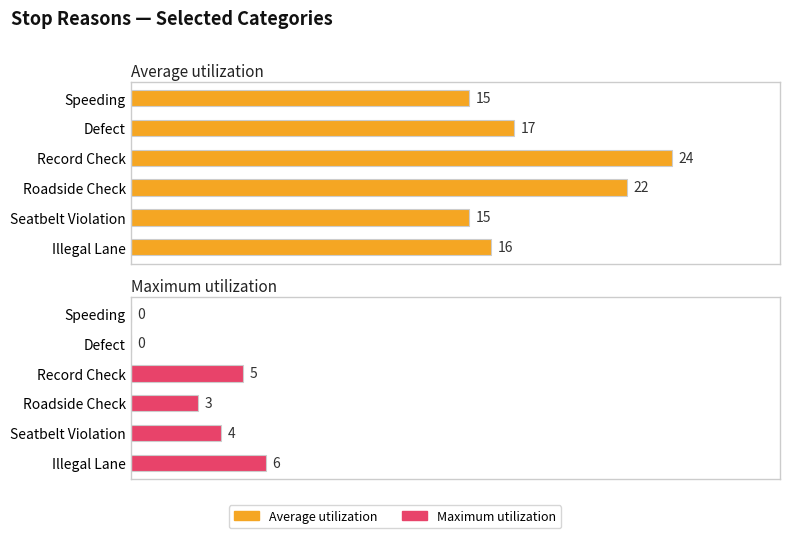

Which series has the largest range (max minus min)?

Average utilization